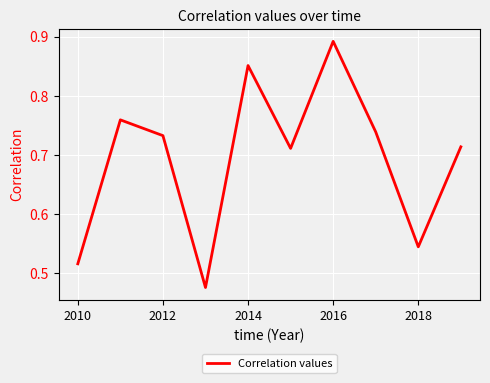

What is the difference between the maximum and minimum values?

0.4